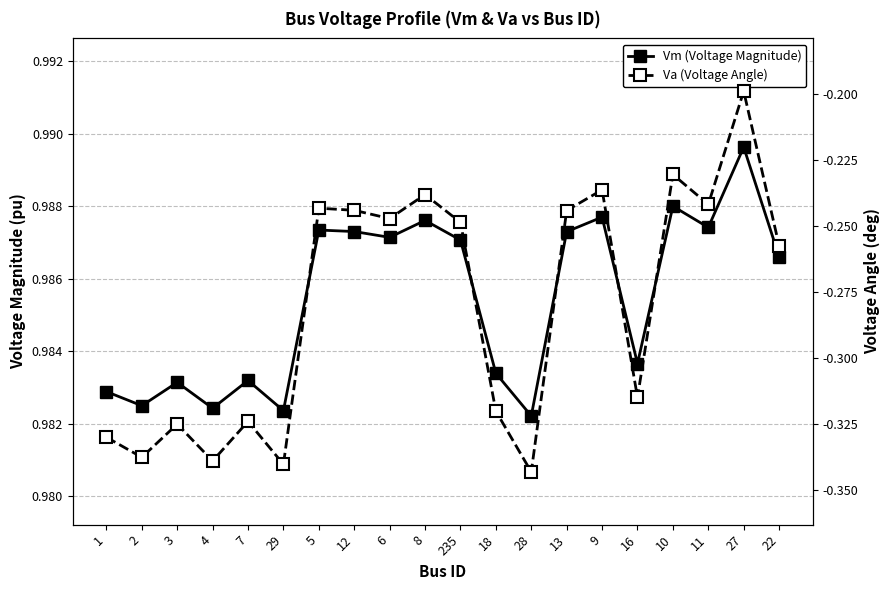

What is the minimum value shown in the chart?

-0.3